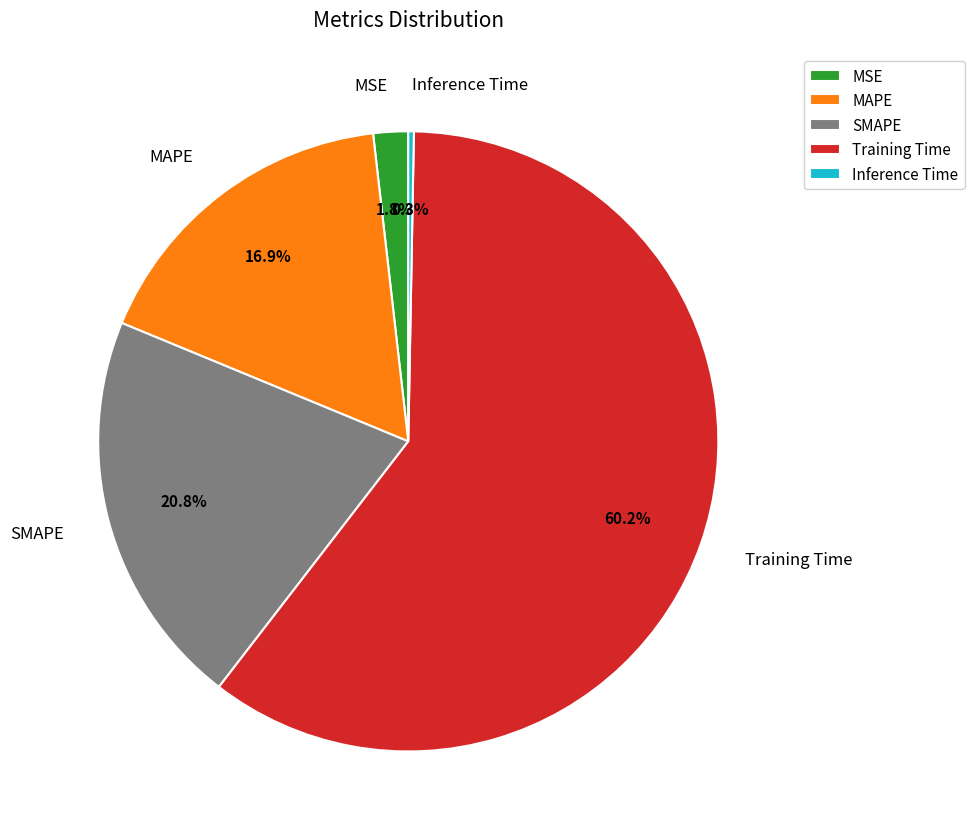

The MSE slice represents 2% of the pie. True or false?

True